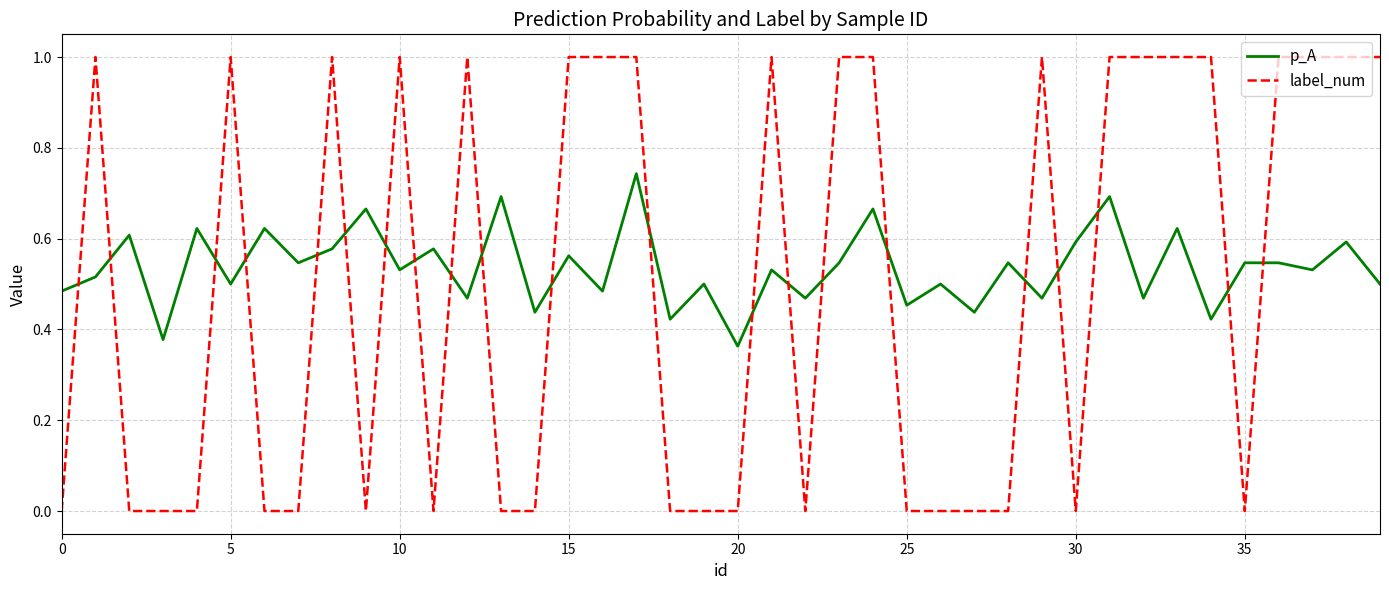

Which series ends up on top after the final intersection of p_A and label_num?

label_num